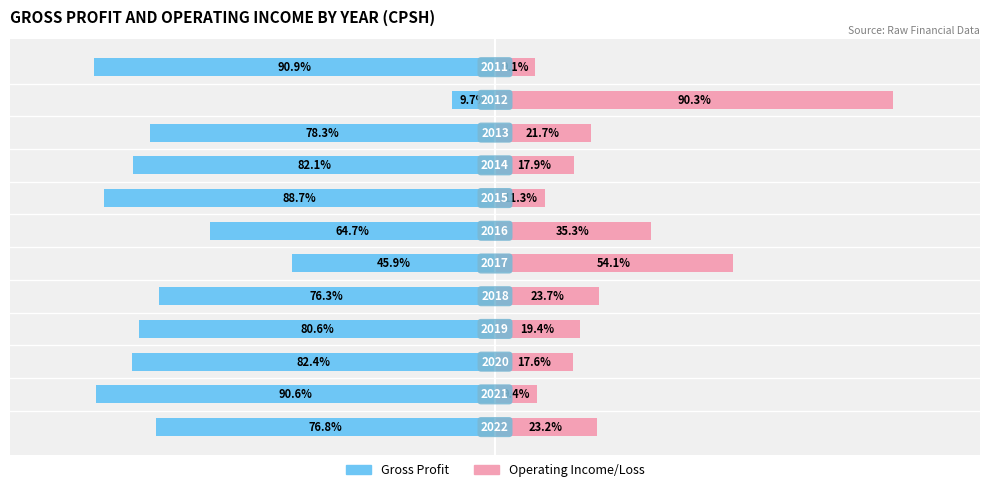

How many bars are there in total?

24